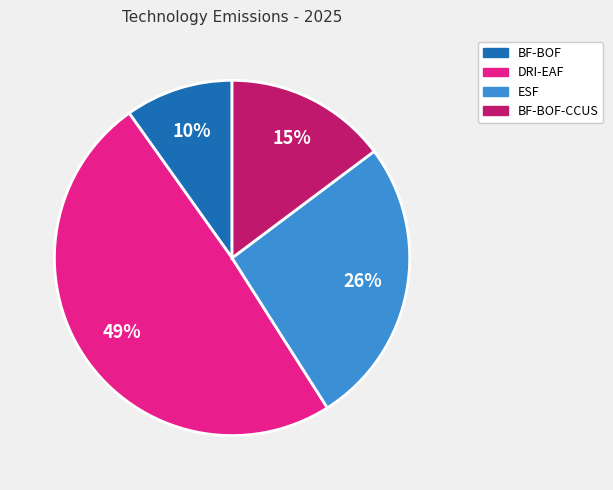

Between DRI-EAF and BF-BOF-CCUS, which is larger?

DRI-EAF